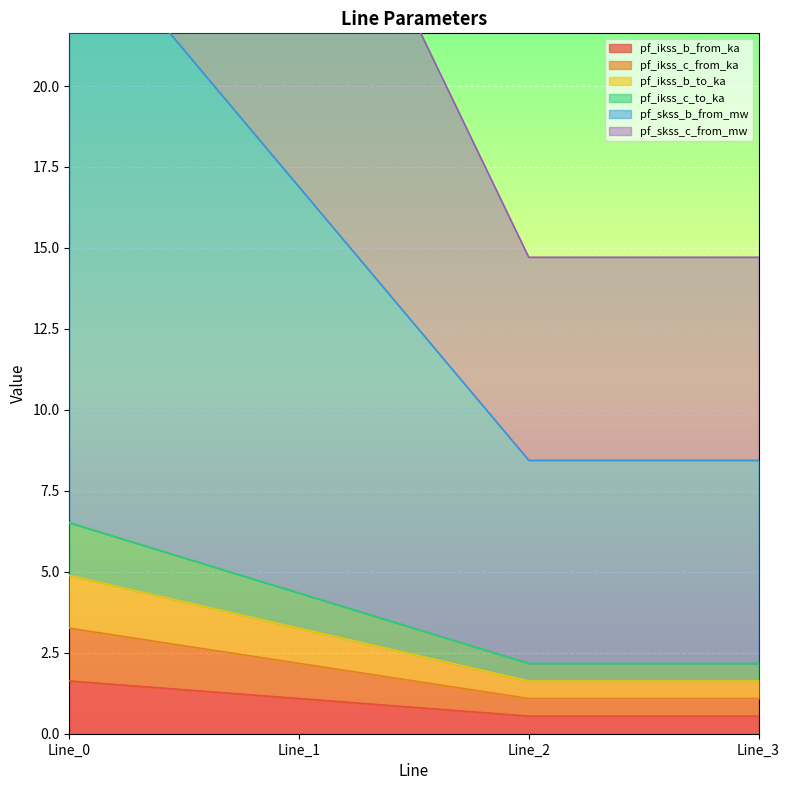

True or false: pf_skss_b_from_mw and pf_ikss_c_to_ka intersect in this chart.

False